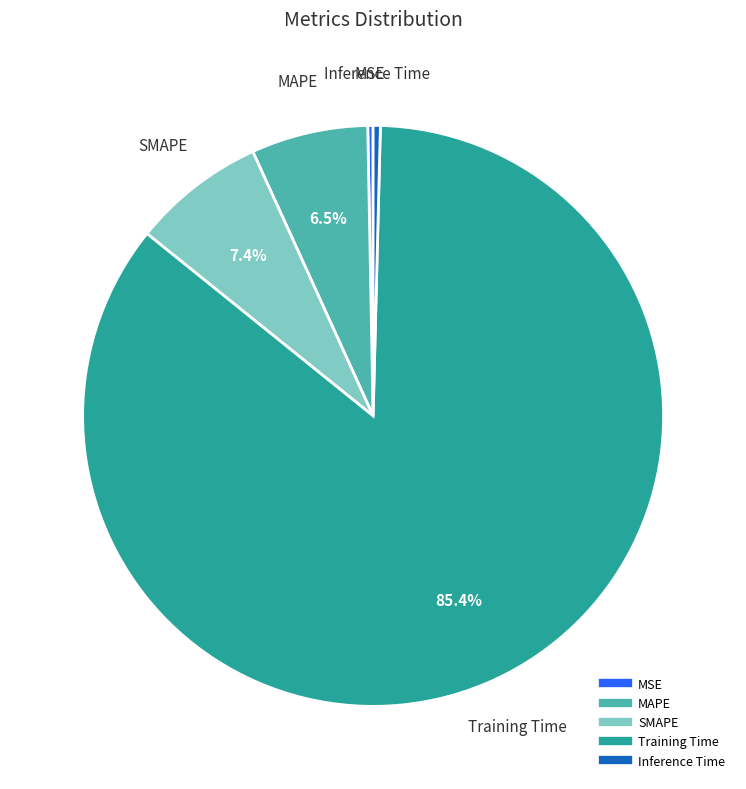

Is Training Time the majority of the pie?

Yes